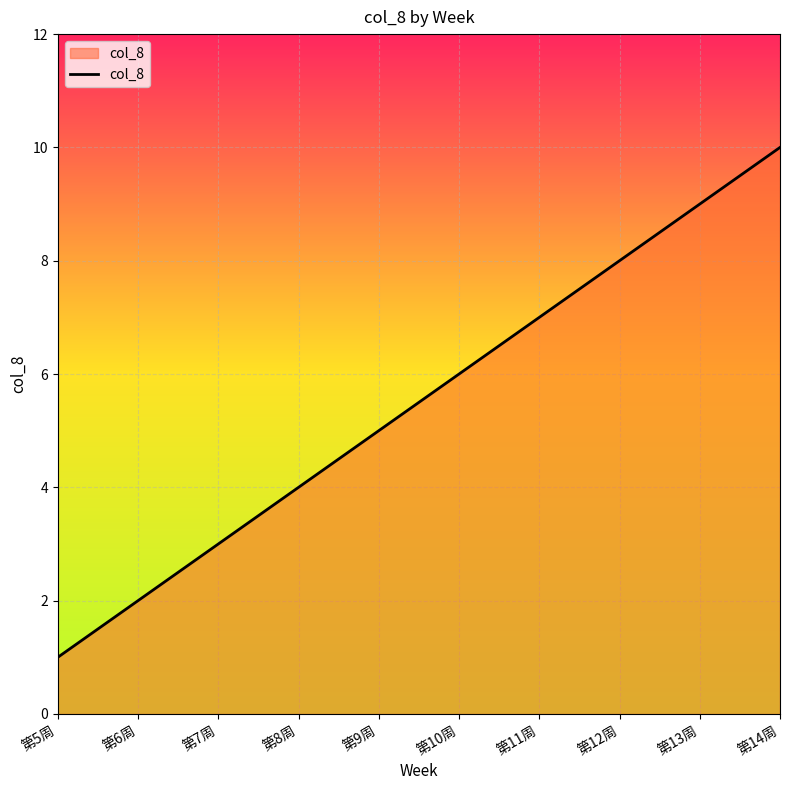

At which category does the chart reach its peak across all series?

第14周